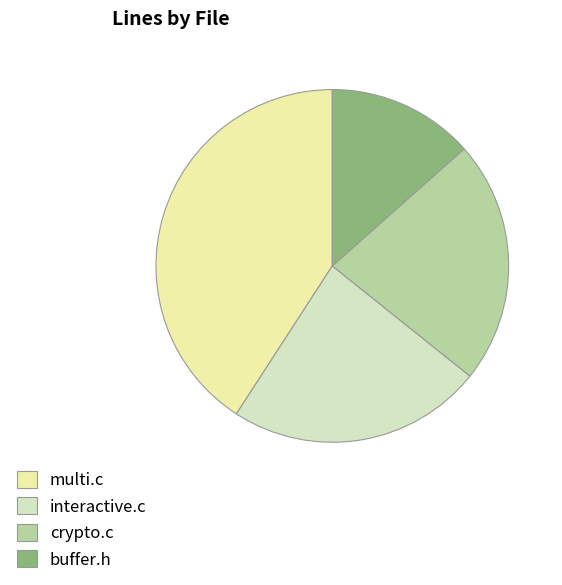

Which category has the smallest portion of the pie?

buffer.h